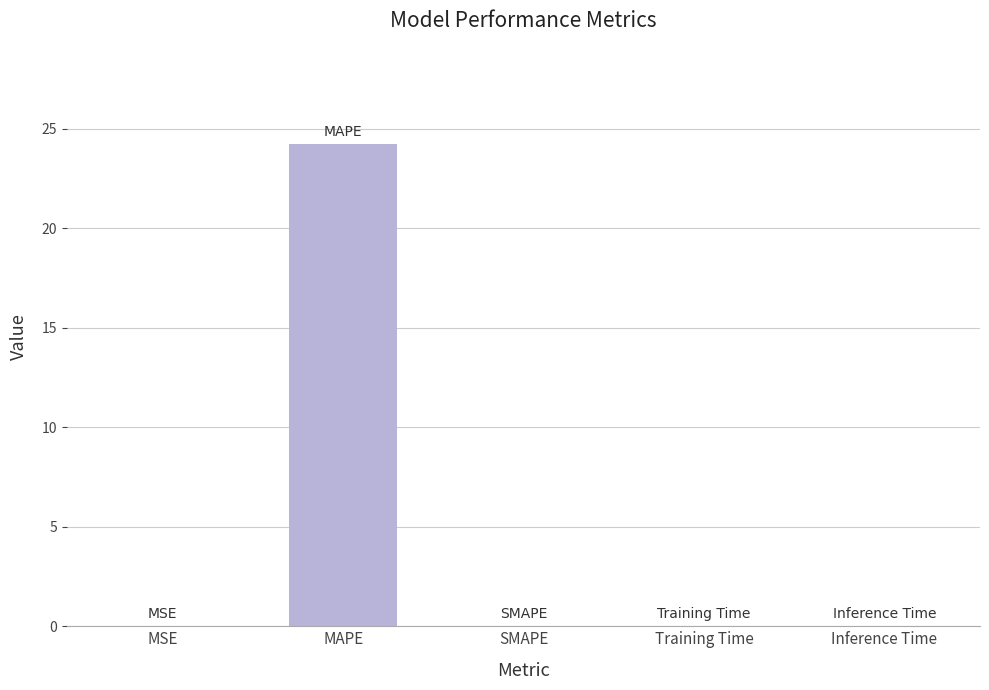

The value at MAPE is 24.2. True or false?

True